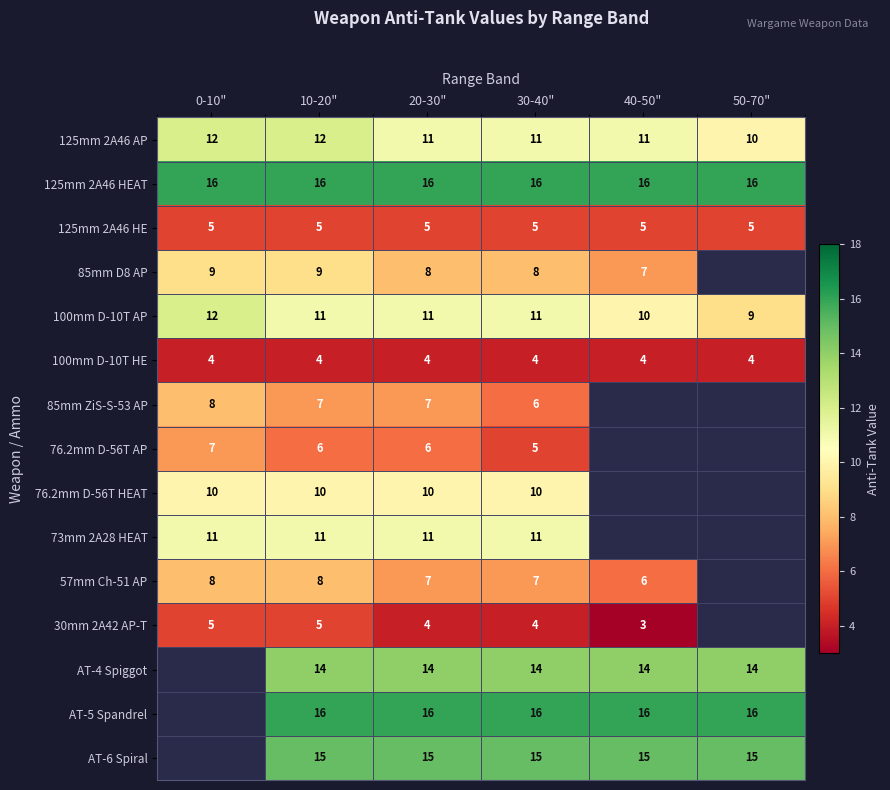

At which category does the chart reach its peak across all series?

0-10"